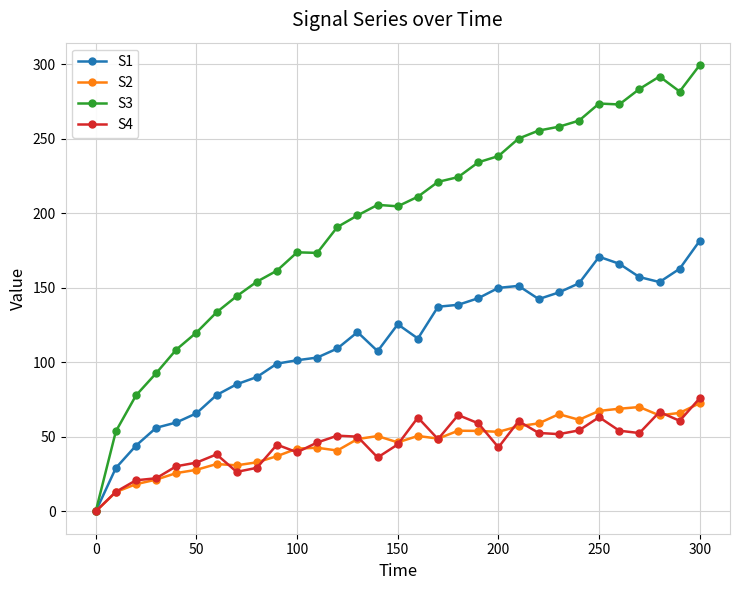

What is the value of the S1 point at the 5th from the left?

59.7